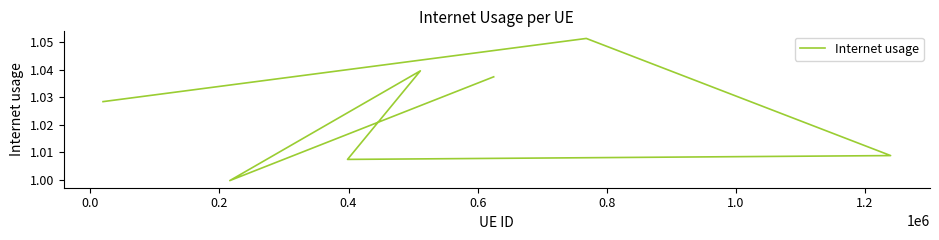

How many interior local valleys (lower than both neighbors) does the data have?

2